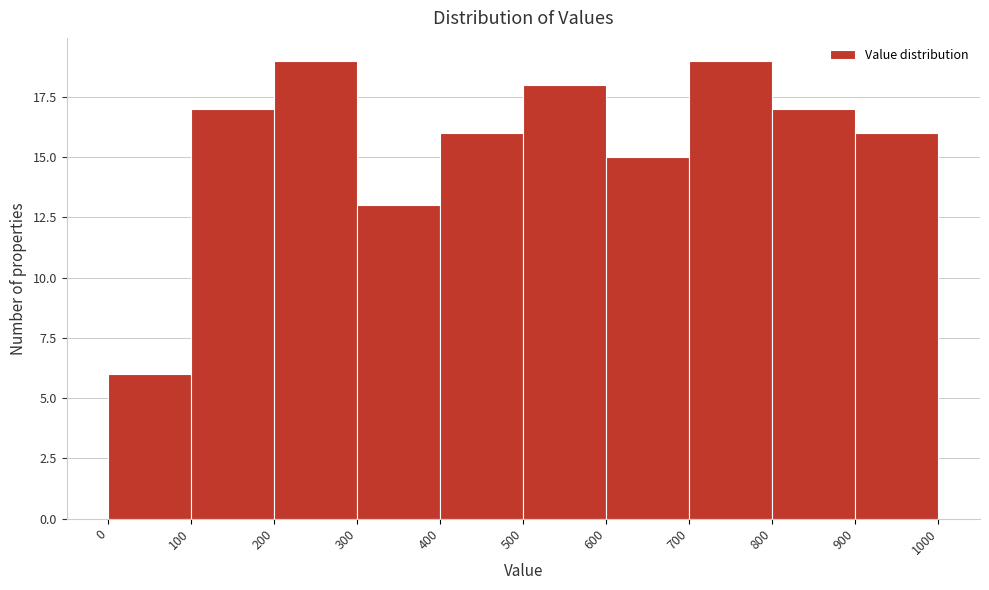

Reading left to right, transcribe this chart: for each bar, give the range it covers on the x-axis and its height. The values are not printed on the chart, so give them approximately, as read against the axis.

0 to 100: 6
100 to 200: 17
200 to 300: 19
300 to 400: 13
400 to 500: 16
500 to 600: 18
600 to 700: 15
700 to 800: 19
800 to 900: 17
900 to 1000: 16